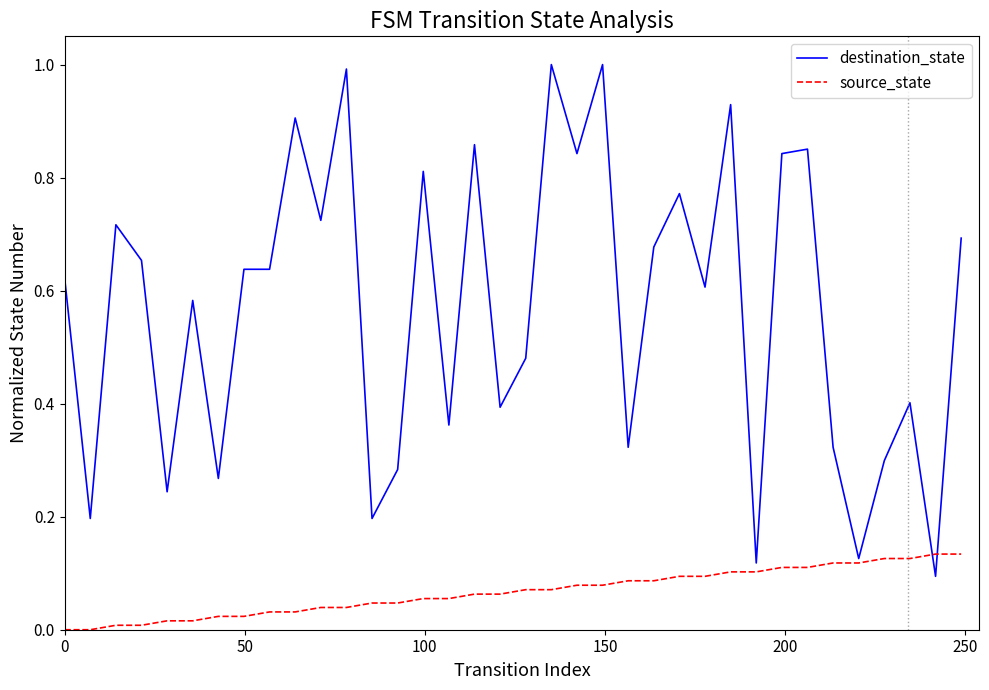

List the series in order of their overall mean, lowest first.

source_state, destination_state